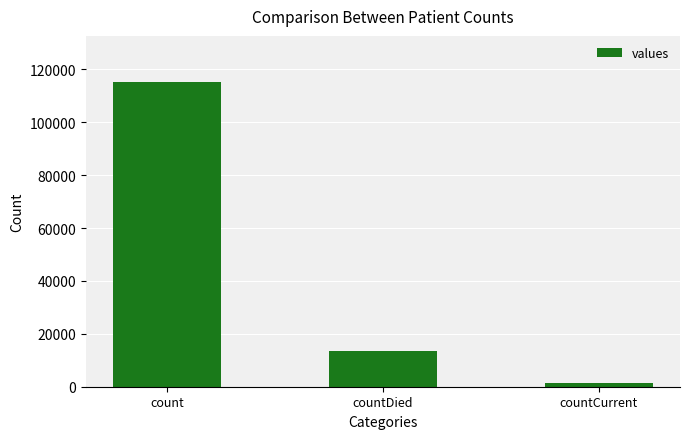

The chart shows a value of 1383 at countCurrent. True or false?

True